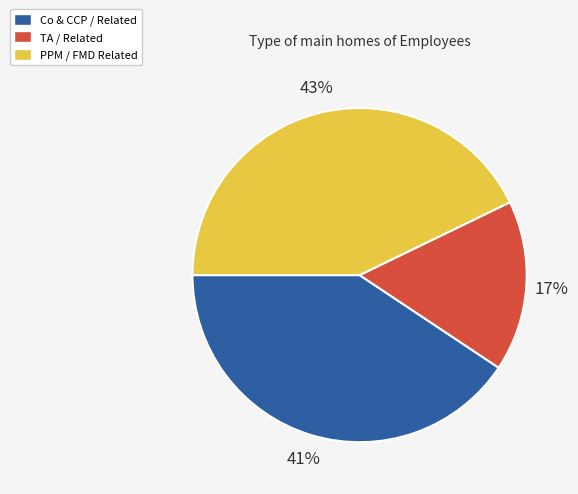

True or false: Co & CCP / Related accounts for 34% of the total.

False